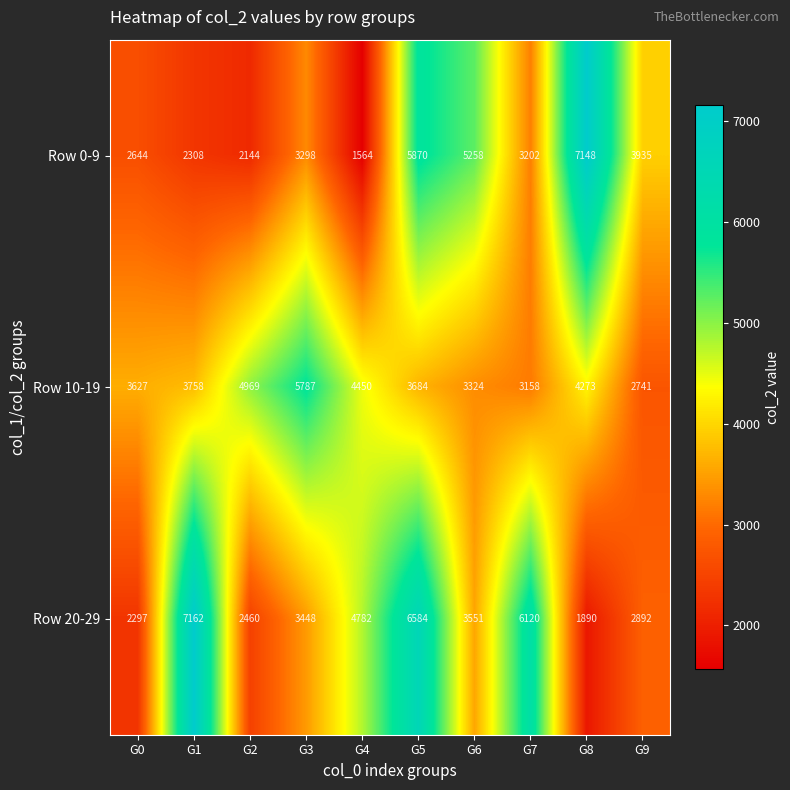

What is the difference between the maximum and minimum values in the Row 20-29 series?

5272